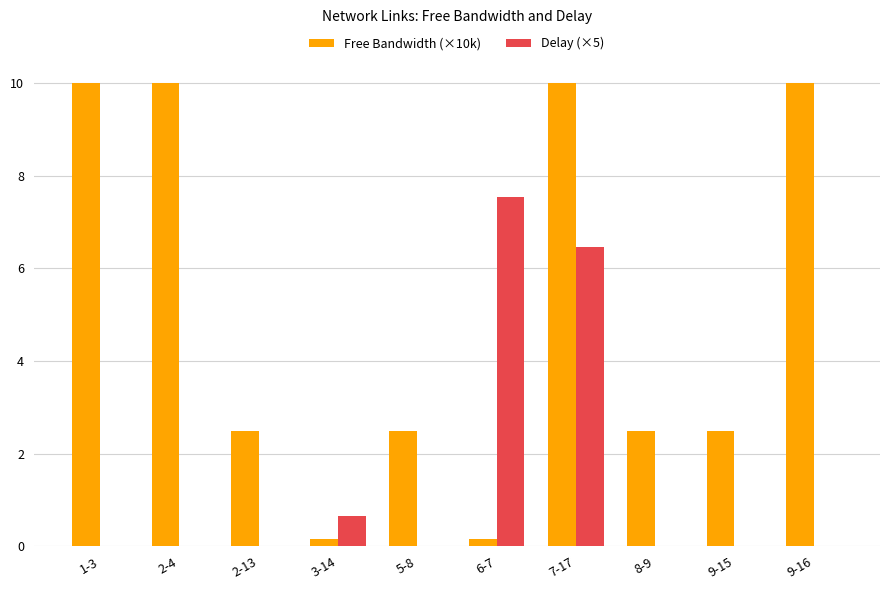

What is the maximum value shown in the chart?

10.0